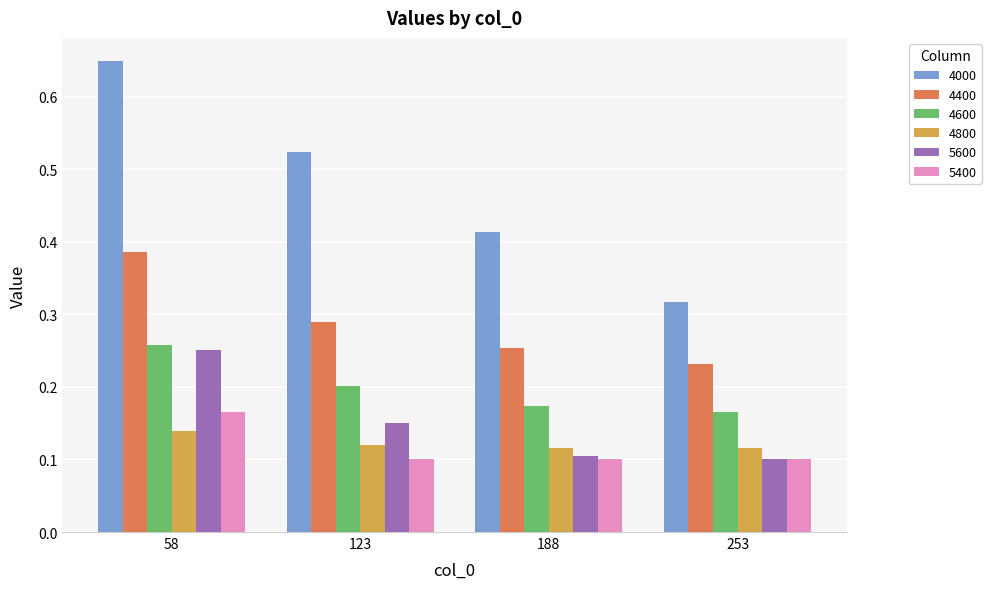

How many bars are there in each group?

6